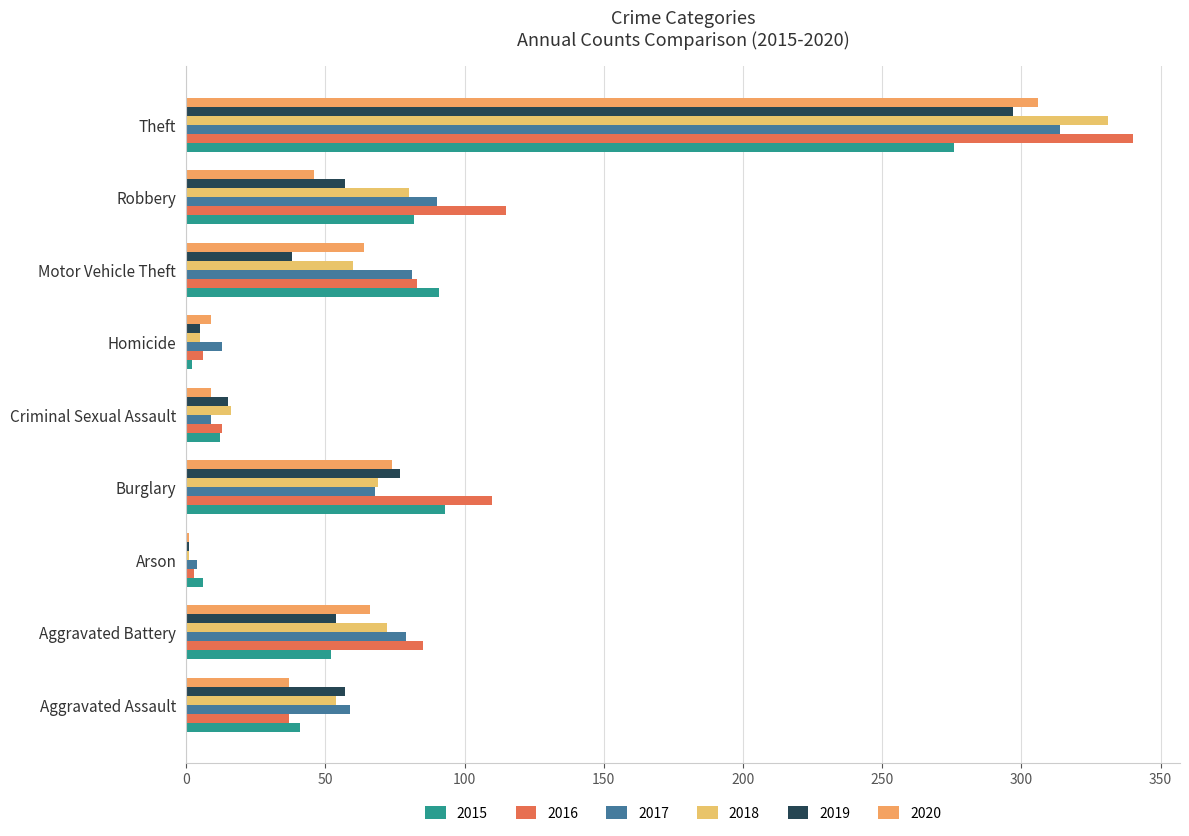

What is the spread (max minus min) of values at Criminal Sexual Assault?

7